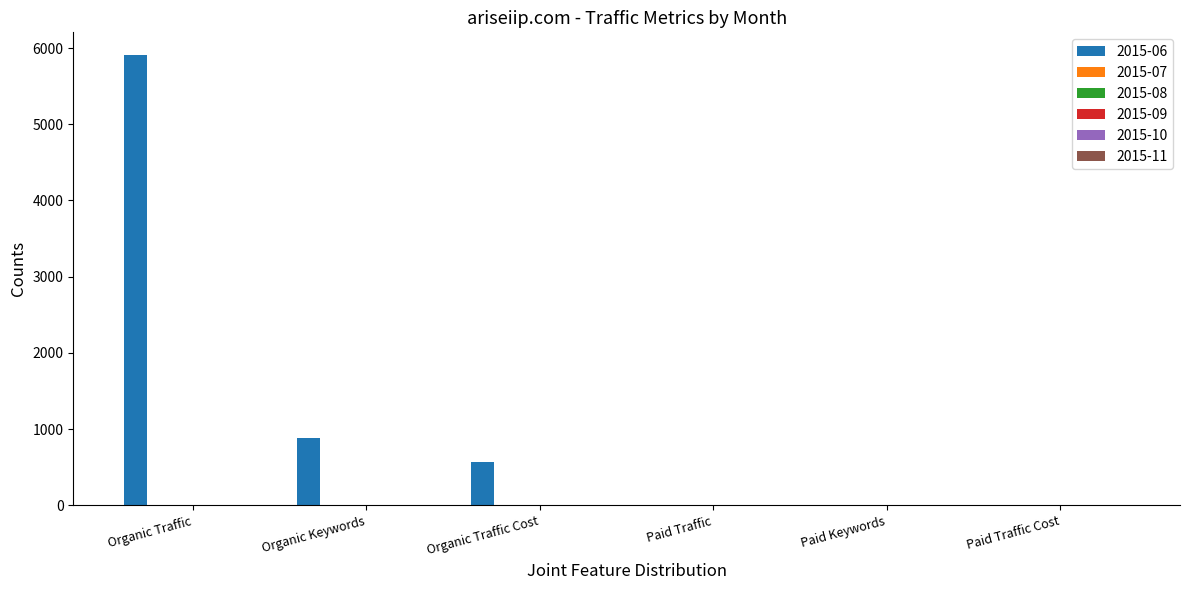

What is the maximum value shown in the chart?

5910